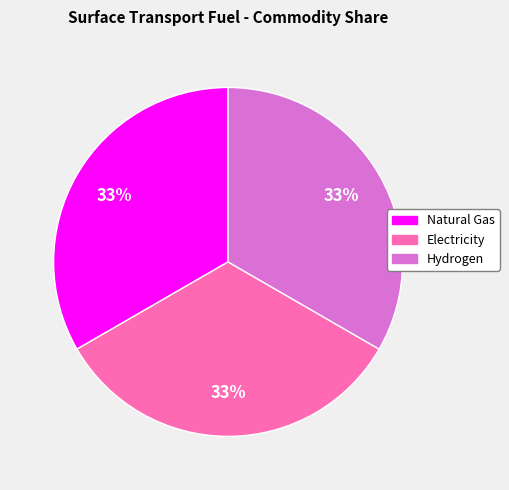

Does any single category account for the majority?

No